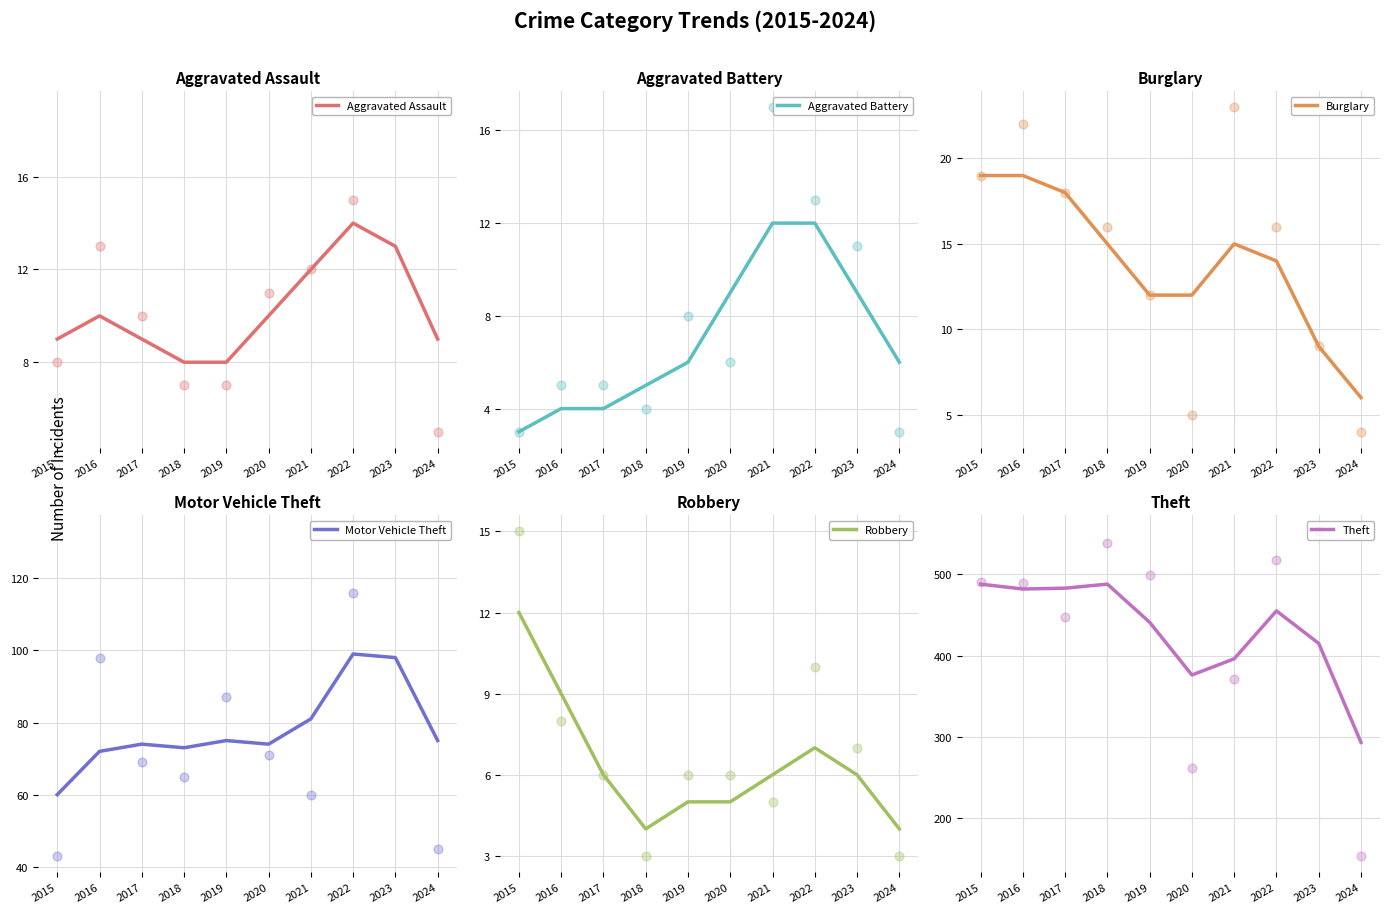

Which series has the widest spread of Y values?

Theft